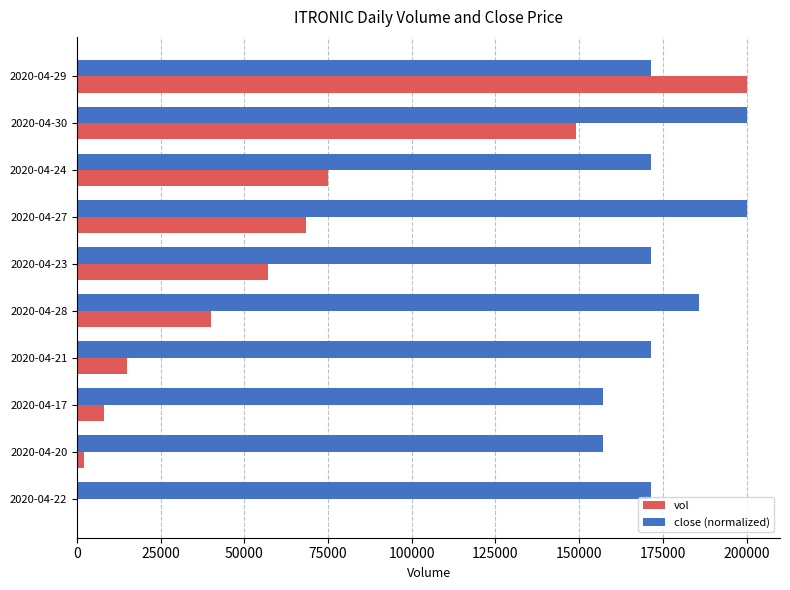

Which series changed the most between 2020-04-30 and 2020-04-22?

vol